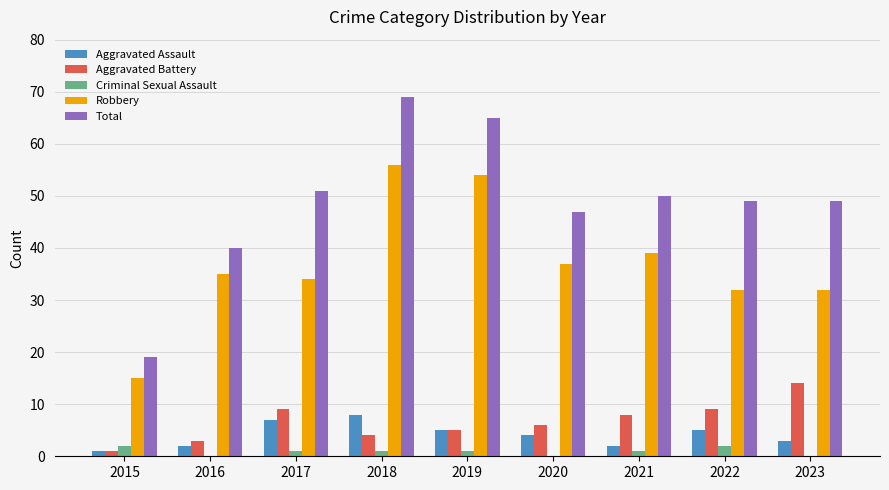

At which label does Aggravated Battery first exceed 6?

2017